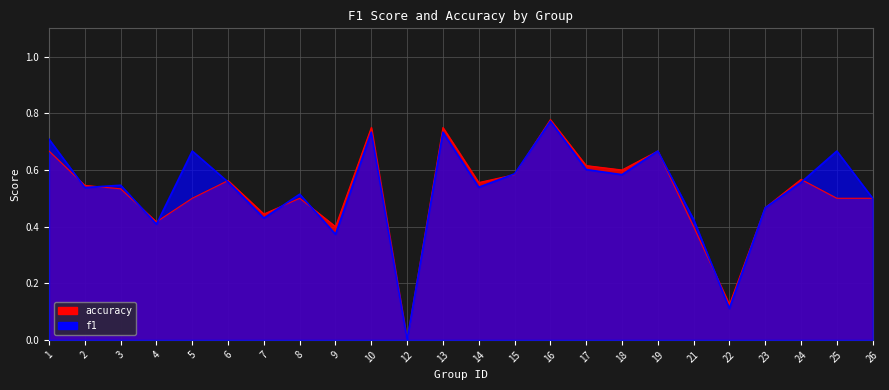

At which category is the sum across all series the highest?

16